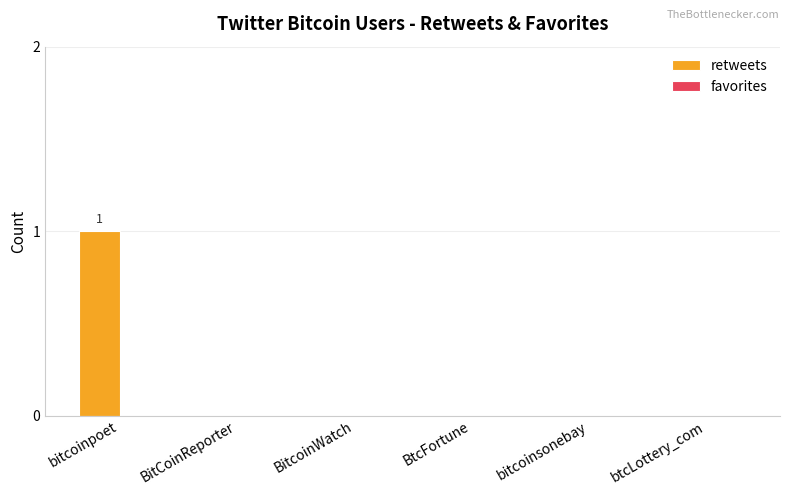

At which category does the chart reach its peak across all series?

bitcoinpoet